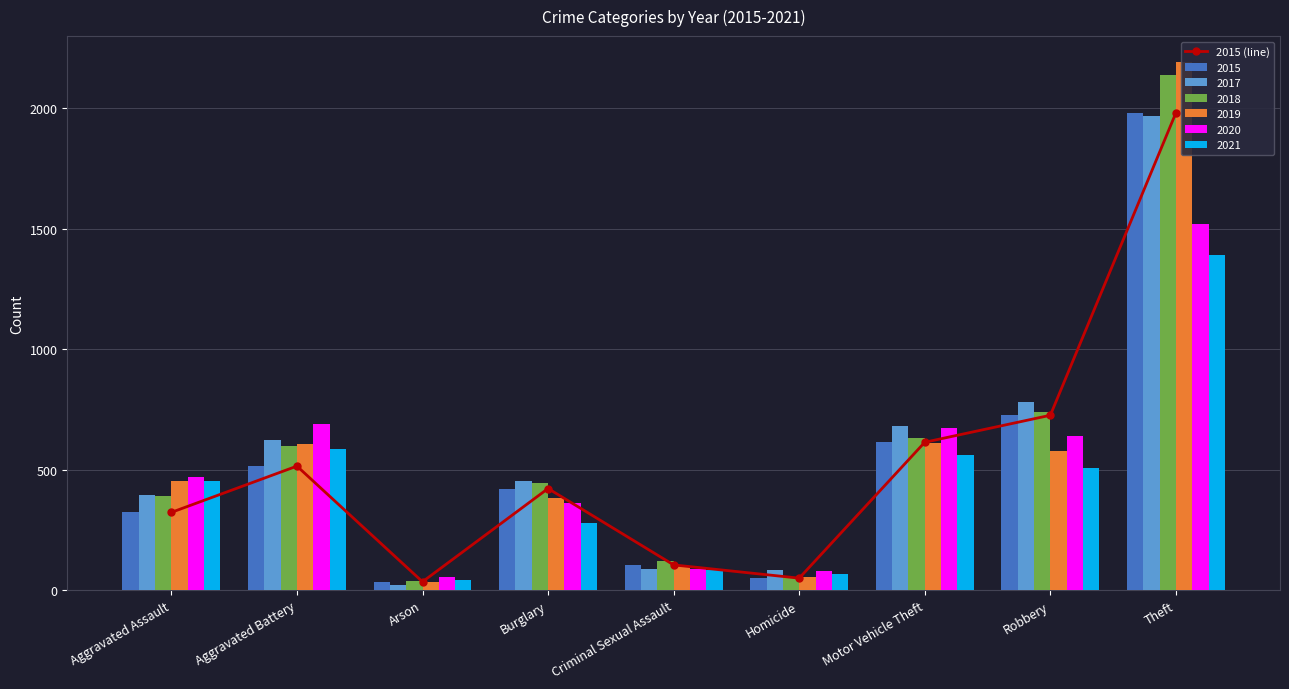

List the labels in order of value, smallest first.

Arson, Homicide, Criminal Sexual Assault, Aggravated Assault, Burglary, Aggravated Battery, Motor Vehicle Theft, Robbery, Theft